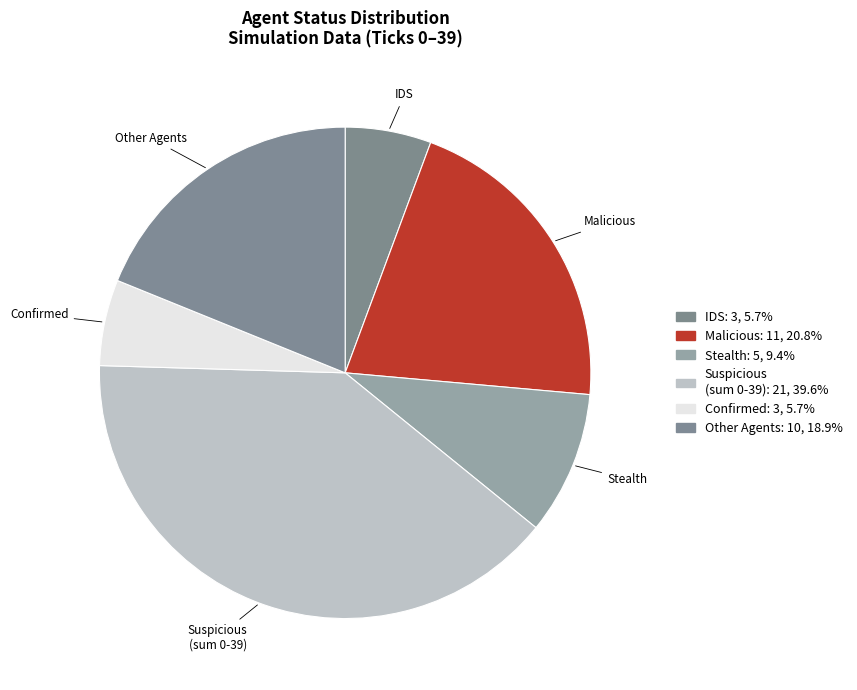

To the nearest percent, what is the difference between the IDS and Suspicious slice percentages?

34%